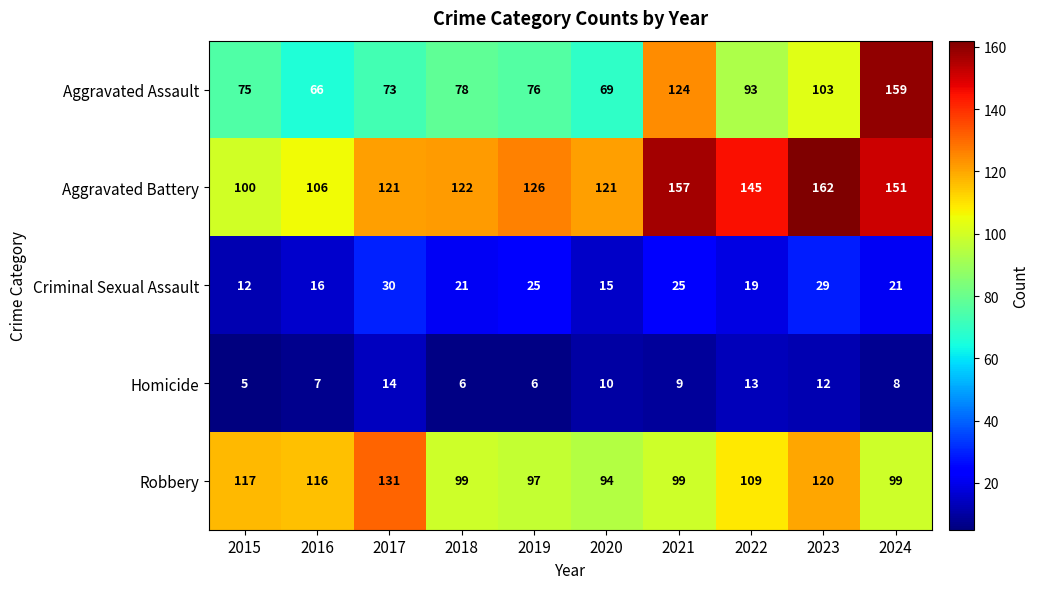

Which category has the highest value across all series?

2023